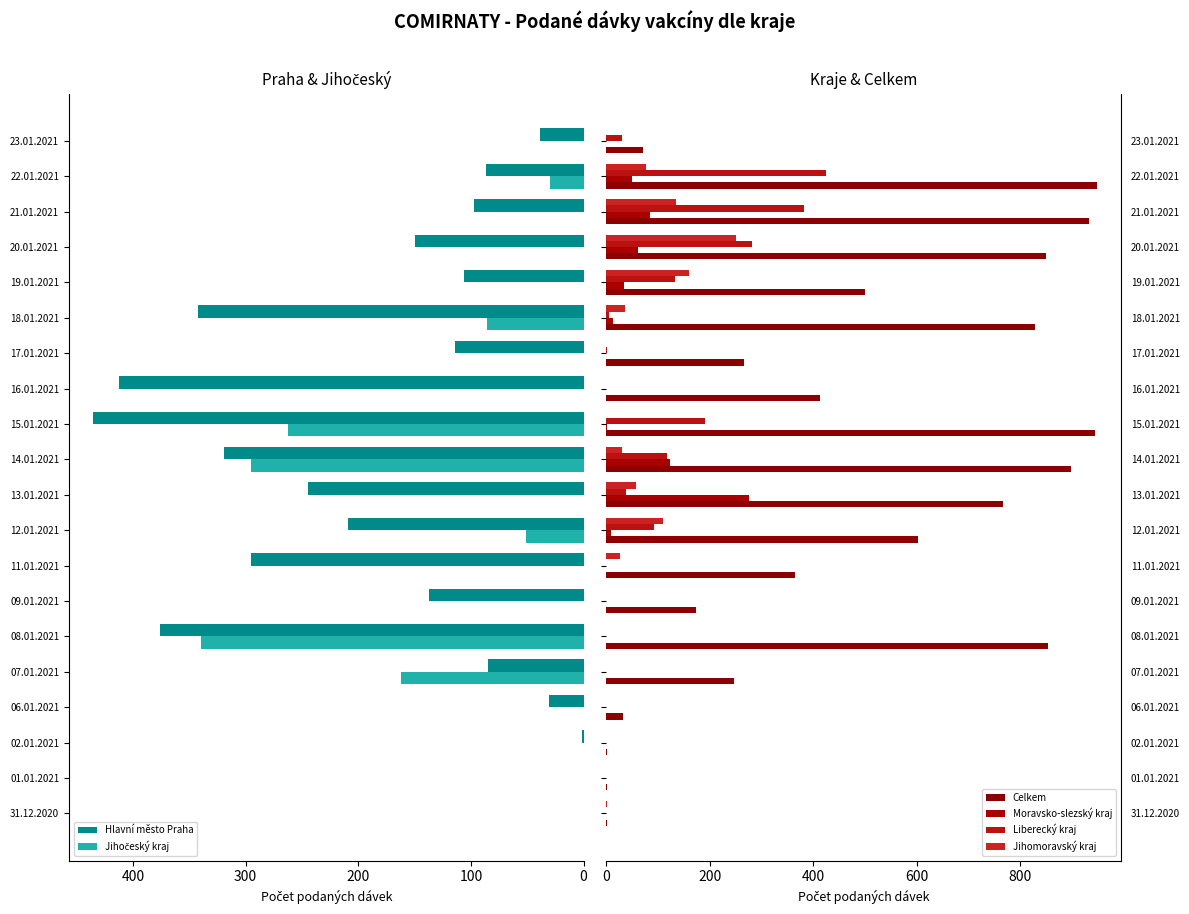

What is the sum of the Hlavní město Praha values at 07.01.2021 and 11.01.2021?

380